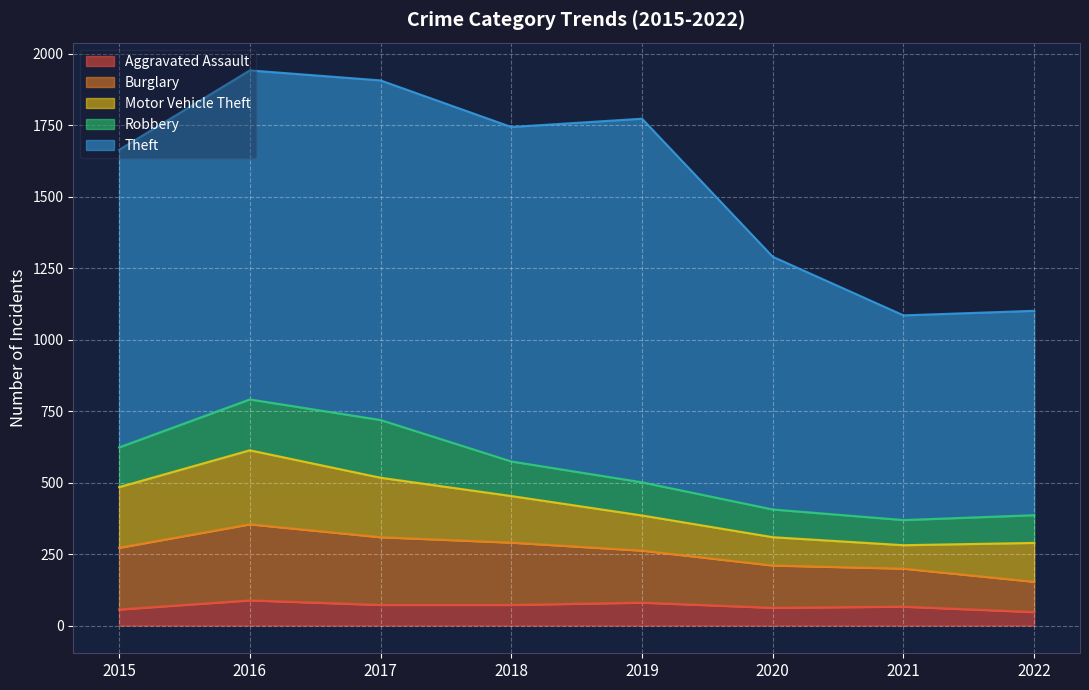

Reading right to left, what are all the values shown in this chart?

Aggravated Assault: 2022=47	2021=66	2020=62	2019=80	2018=72	2017=72	2016=88	2015=56
Burglary: 2022=106	2021=133	2020=148	2019=182	2018=218	2017=237	2016=266	2015=216
Motor Vehicle Theft: 2022=136	2021=82	2020=99	2019=123	2018=163	2017=208	2016=259	2015=212
Robbery: 2022=97	2021=88	2020=97	2019=116	2018=121	2017=202	2016=178	2015=139
Theft: 2022=715	2021=716	2020=884	2019=1272	2018=1170	2017=1188	2016=1151	2015=1041